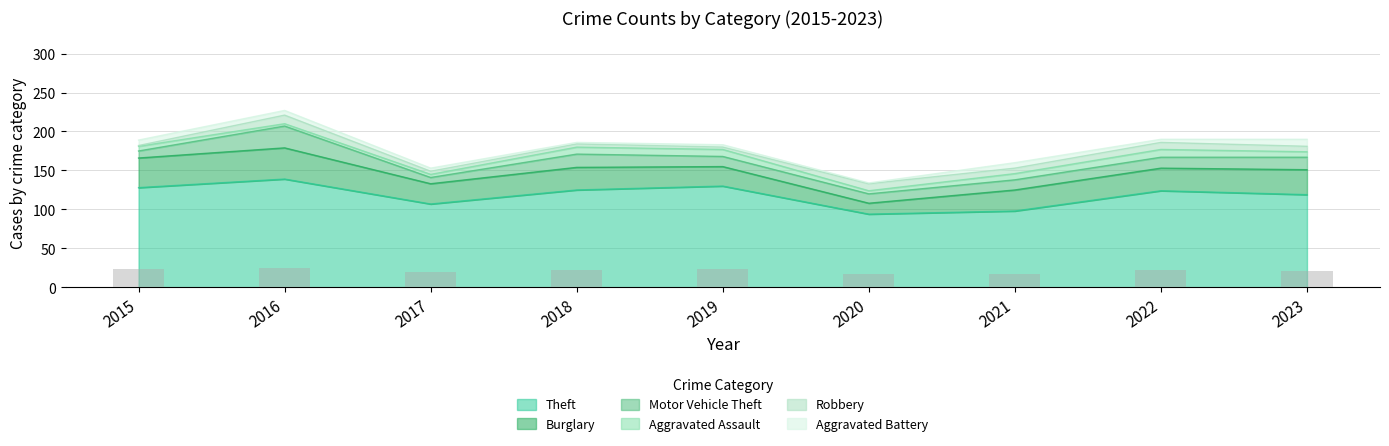

Count the number of data series in this chart.

6